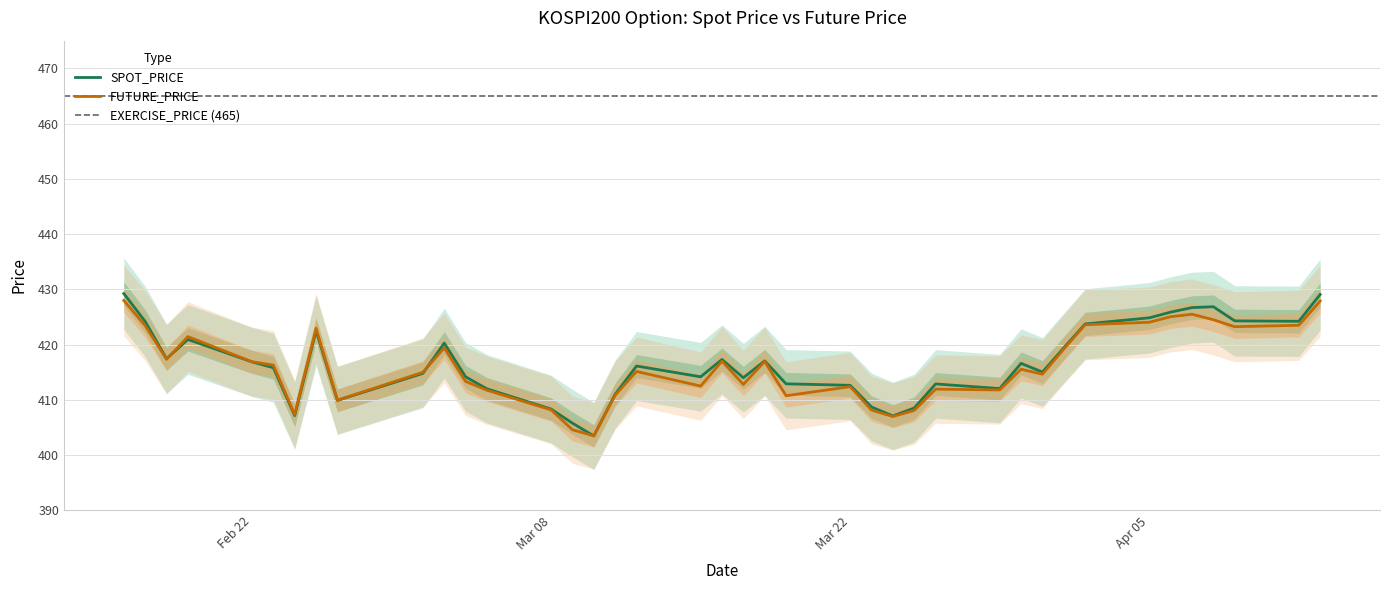

What is the value of the FUTURE_PRICE point at the 28th from the left?

411.9